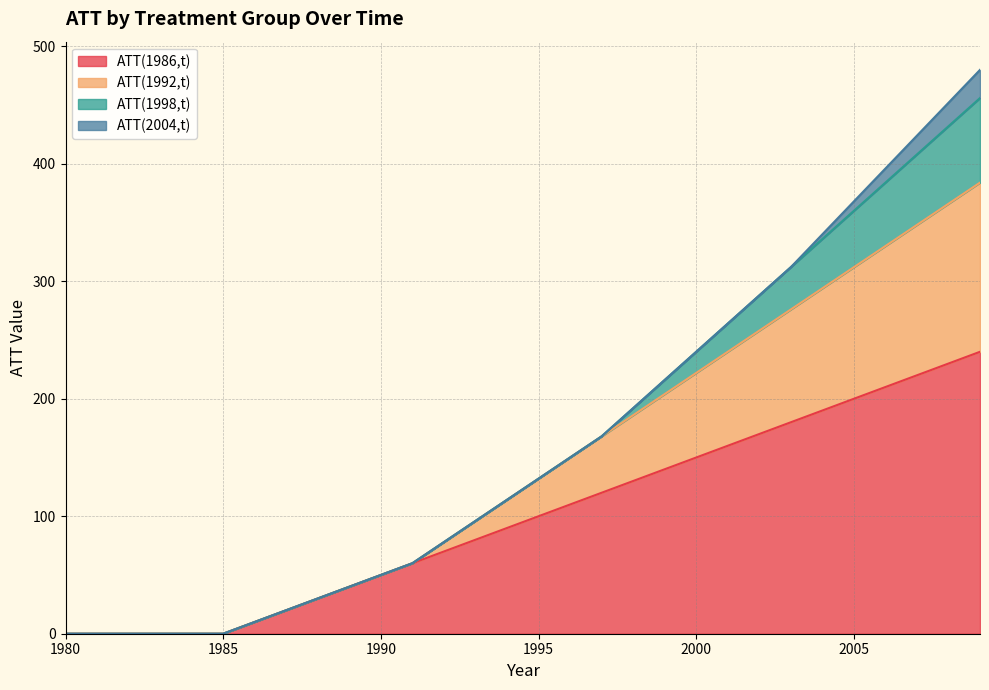

The ATT(1986,t) series shows 210 at 2006. True or false?

True